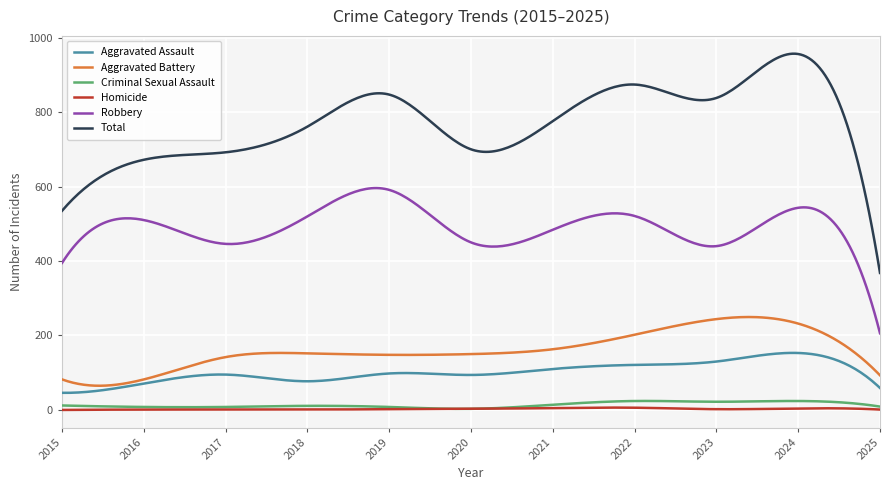

What is the greatest value displayed?

956.9